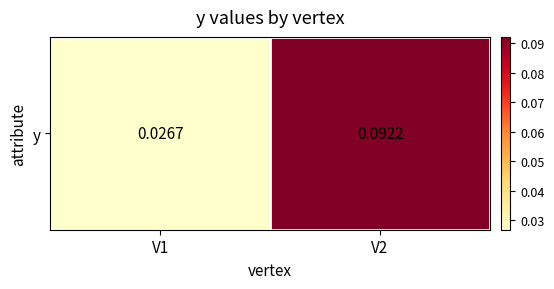

Is it true that the value at V1 is 0.0?

False